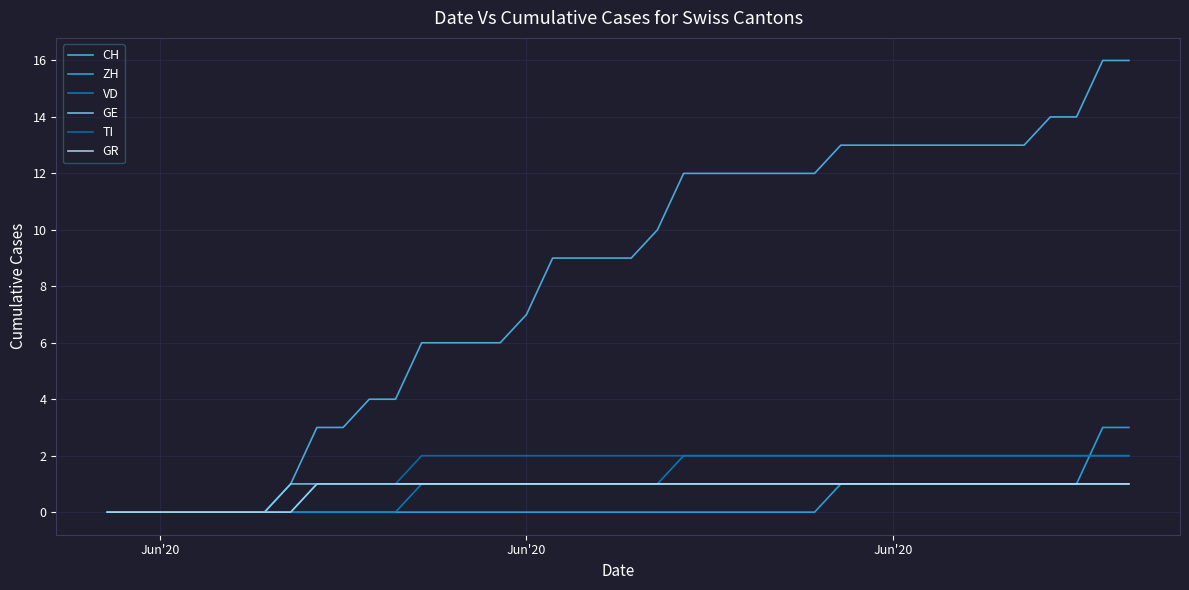

What are all the series names shown in the legend?

CH, ZH, VD, GE, TI, GR